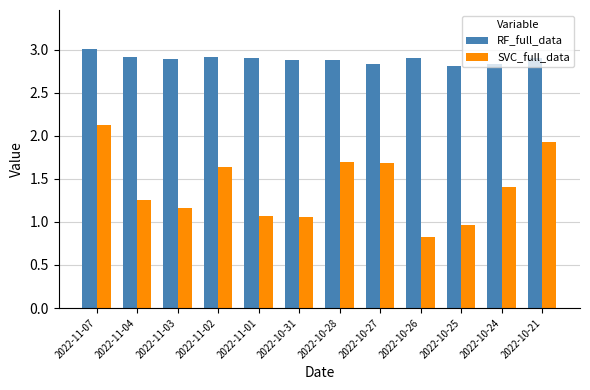

Which series has the largest range (max minus min)?

SVC_full_data